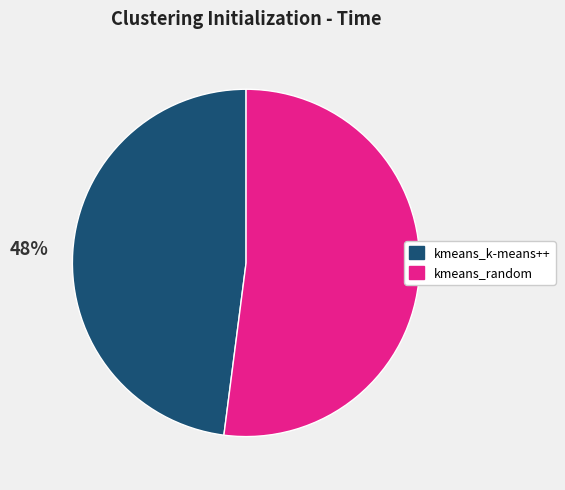

What is the largest slice in the pie chart?

kmeans_random